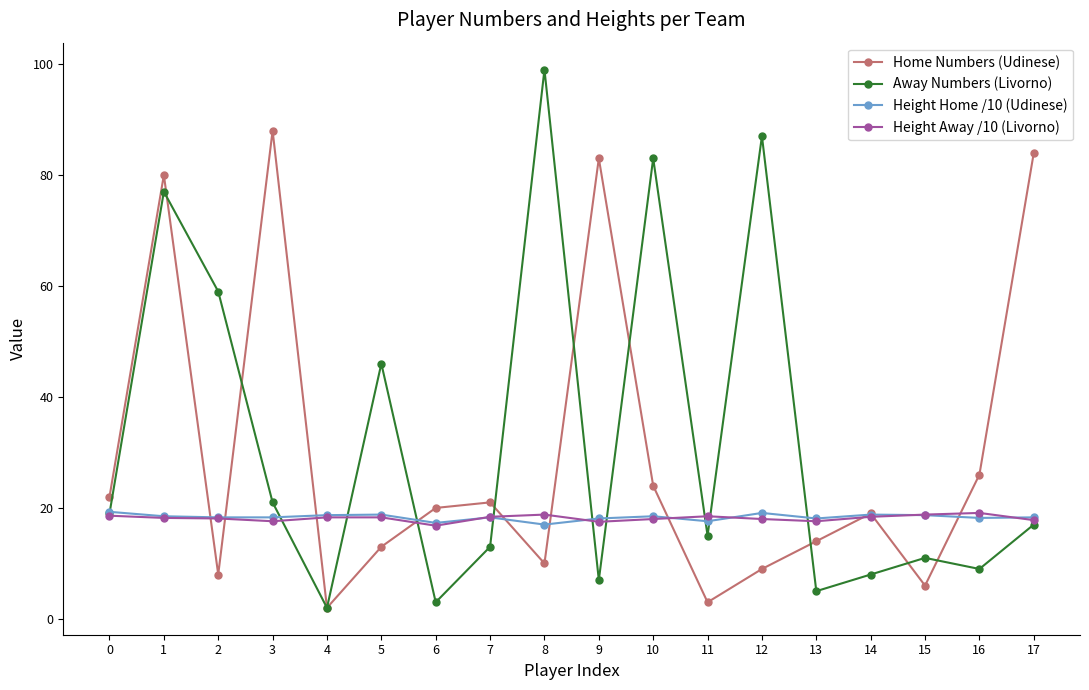

At how many categories does at least one series exceed 53?

8